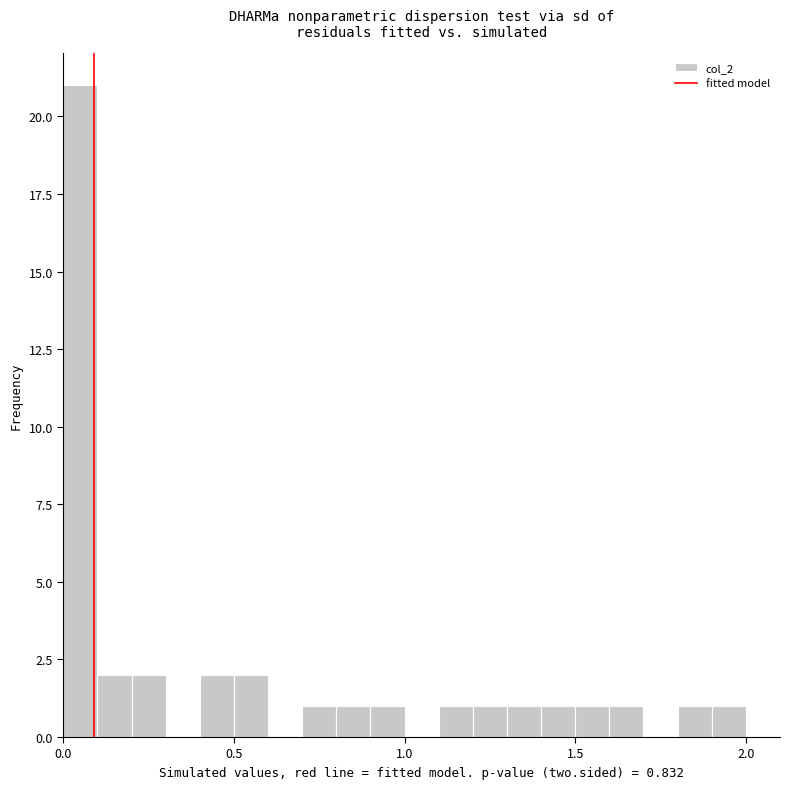

Around what value on the x-axis is the tallest bar? Give the approximate position of its centre, as read against the axis.

0.05